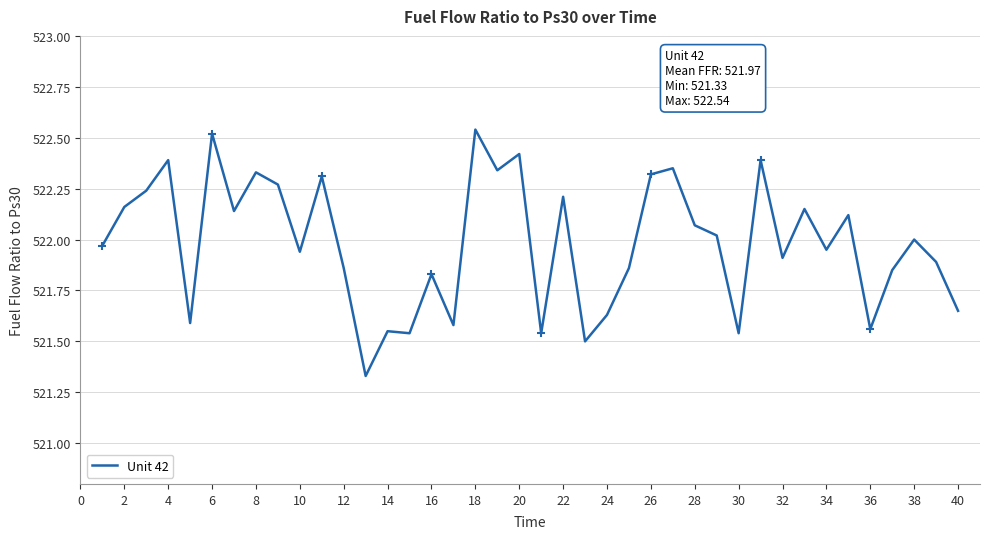

What is the greatest value displayed?

522.5